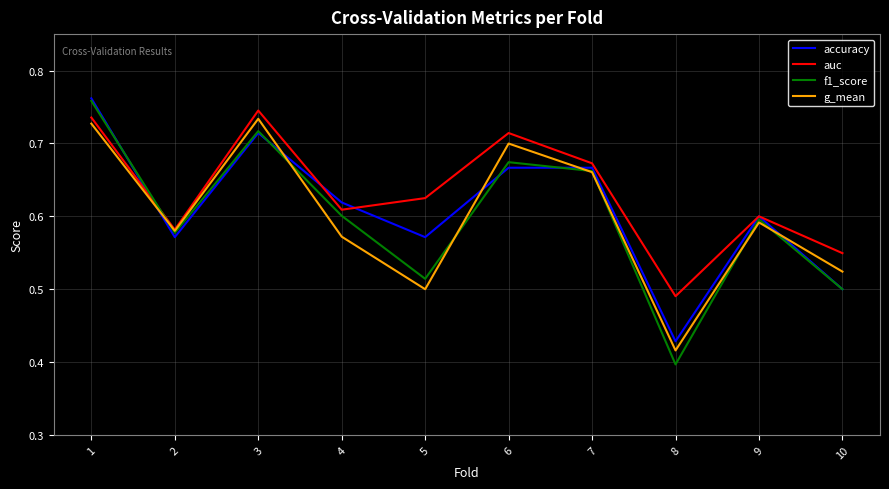

What are all the series names shown in the legend?

accuracy, auc, f1_score, g_mean